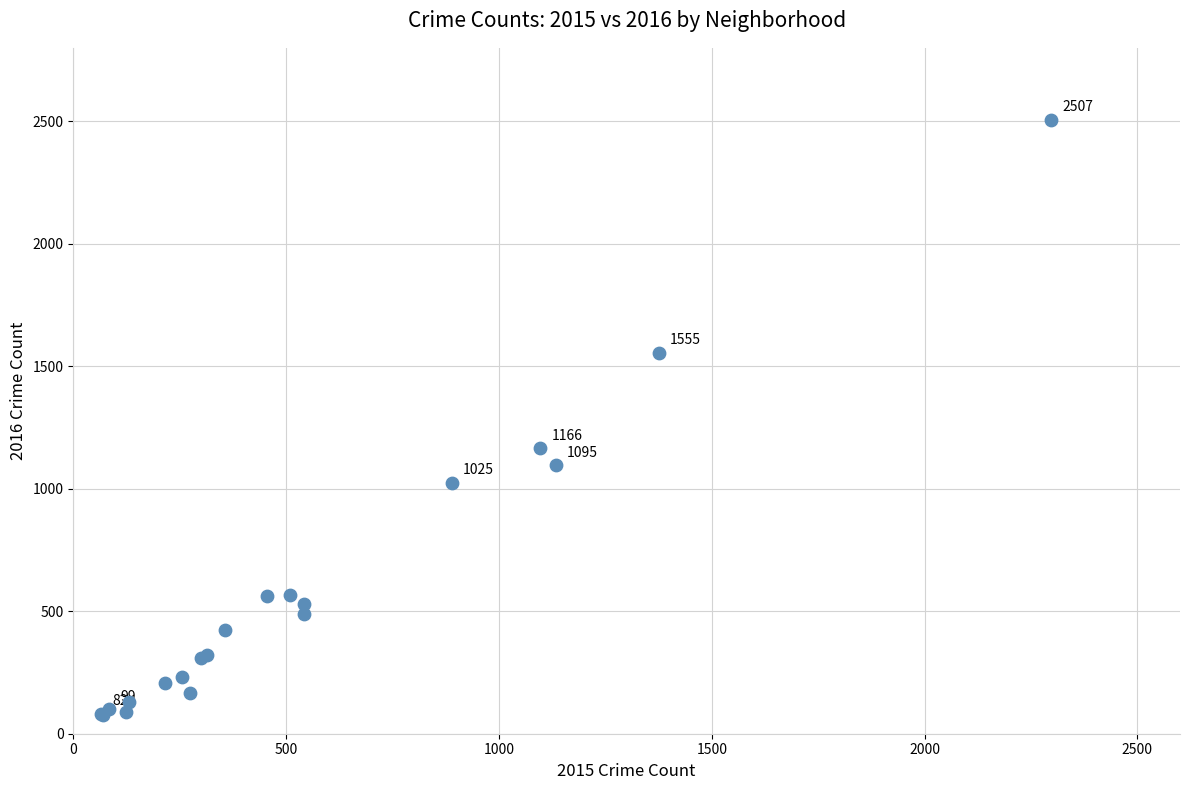

What Y value in the scatter plot is closest to 1291?

1166